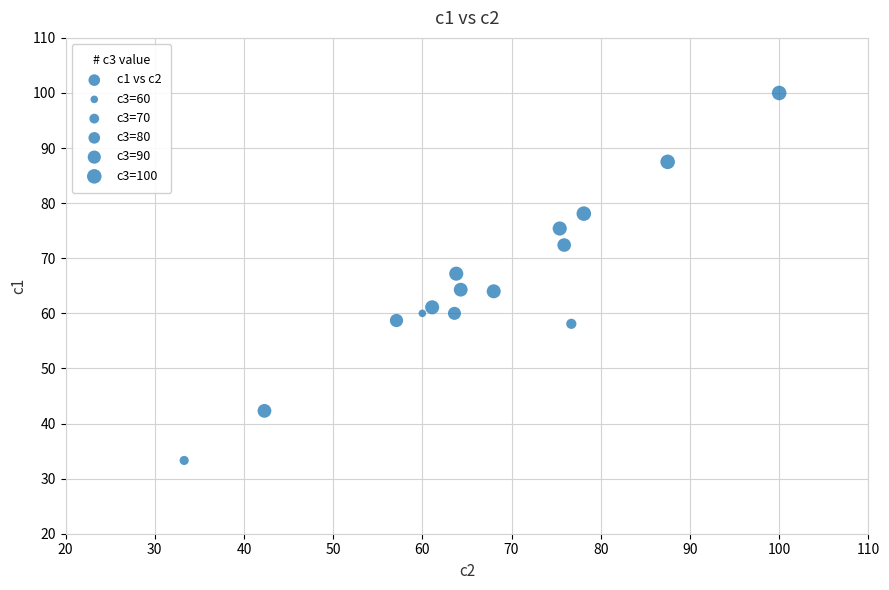

What is the range of X values (max minus min)?

66.7